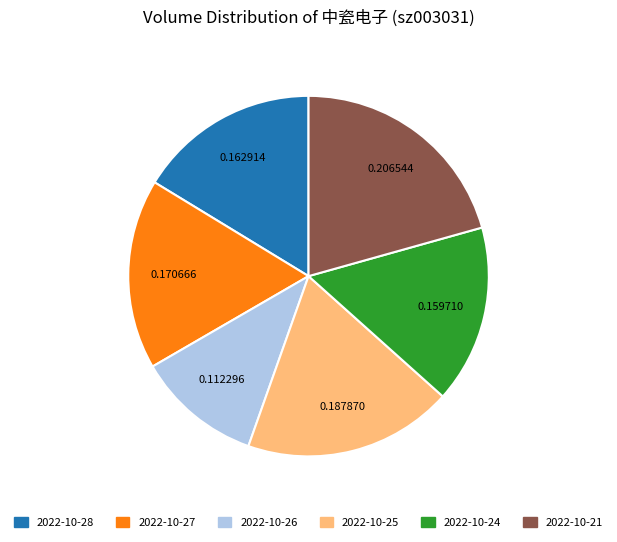

How many slices are in this pie chart?

6